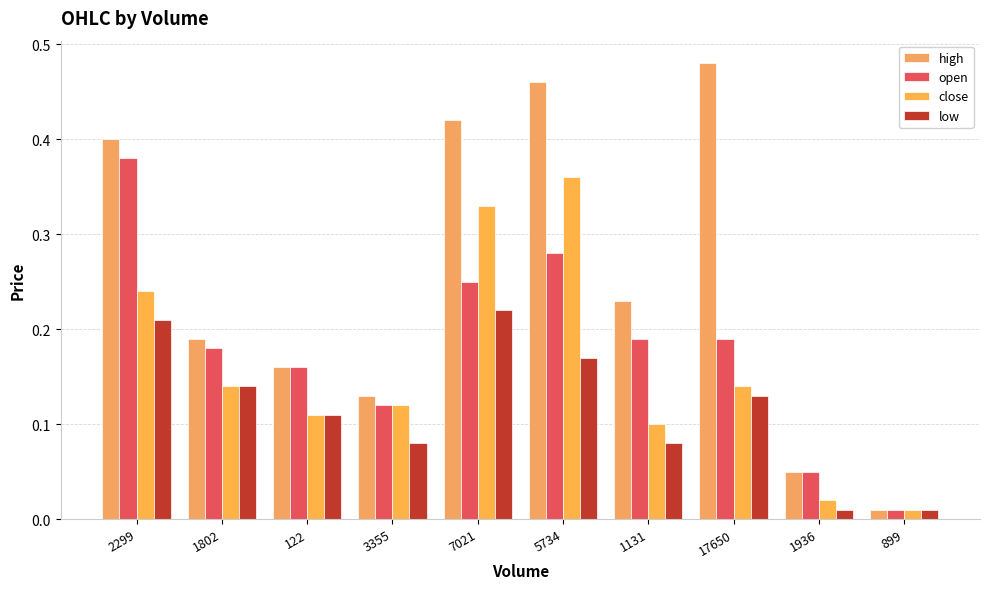

What is the label of the 1st bar from the left?

2299